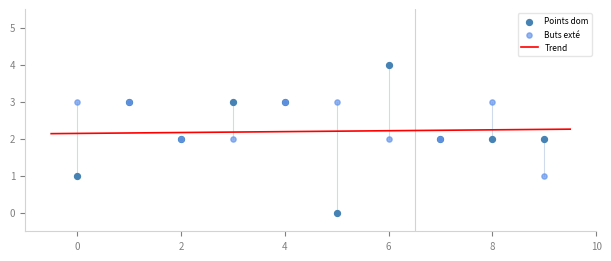

Is the value of Points dom at 5 greater than the value of Buts exté at 7?

No